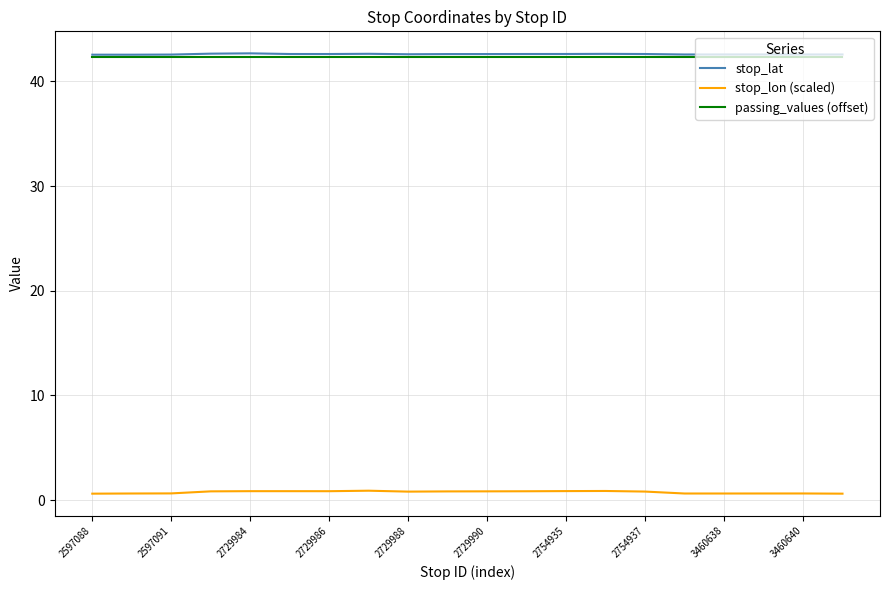

True or false: stop_lat and stop_lon (scaled) intersect in this chart.

False